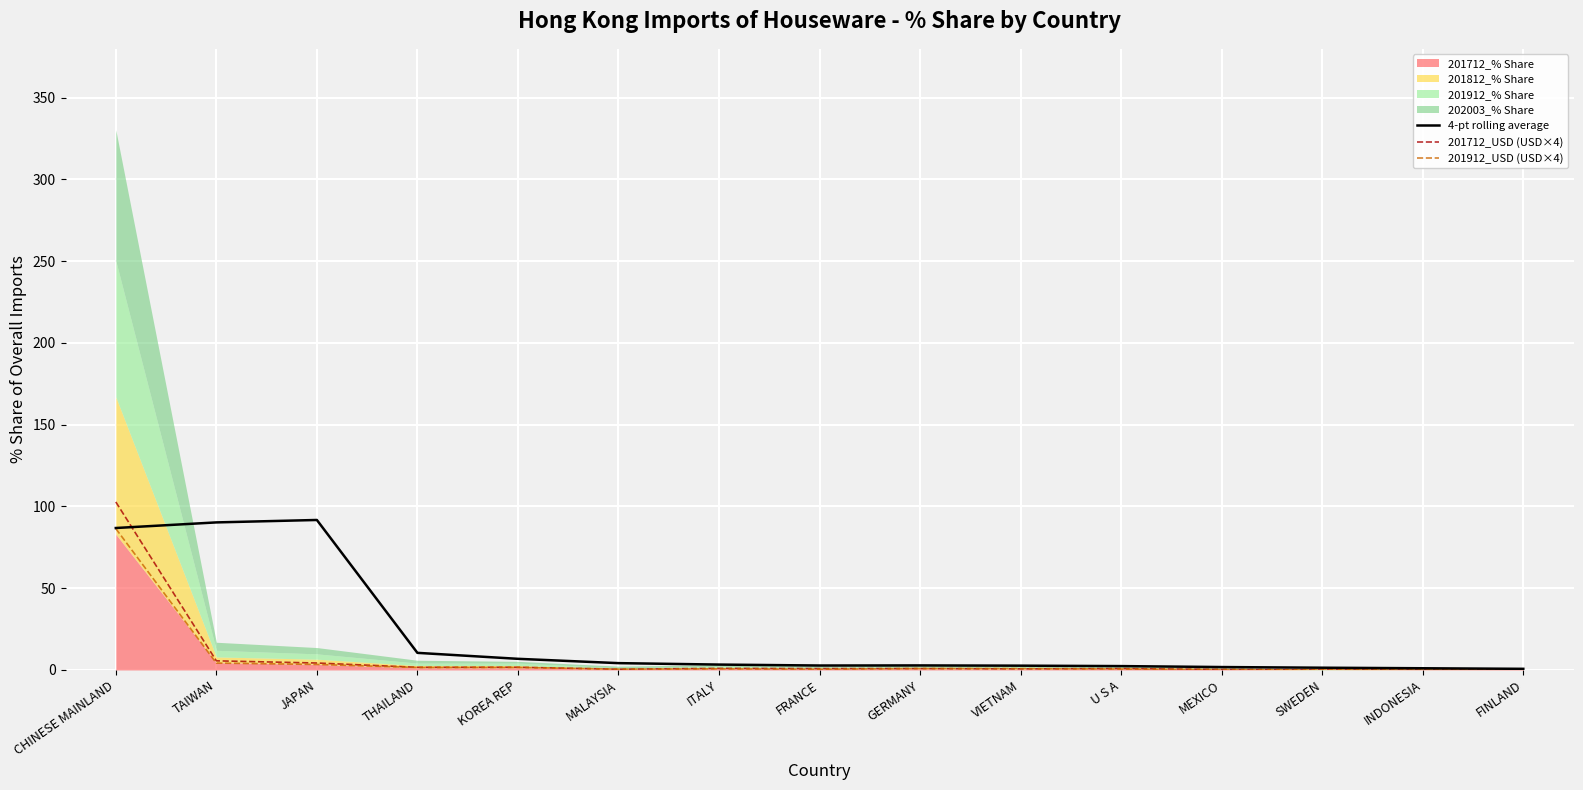

Read the 4-pt rolling average value at TAIWAN.

90.2